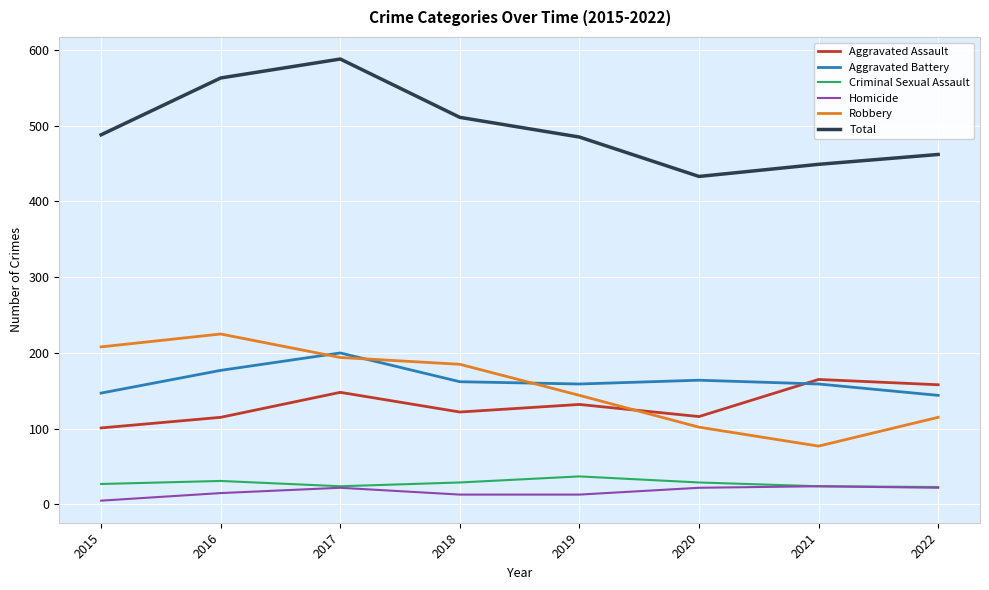

What value does the Aggravated Assault series have at 2016?

115